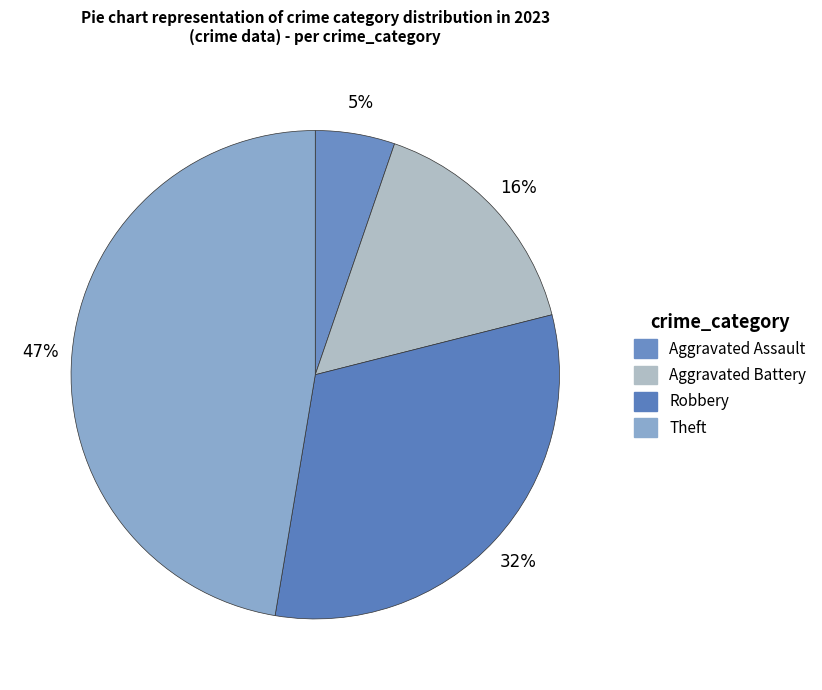

What is the largest slice in the pie chart?

Theft